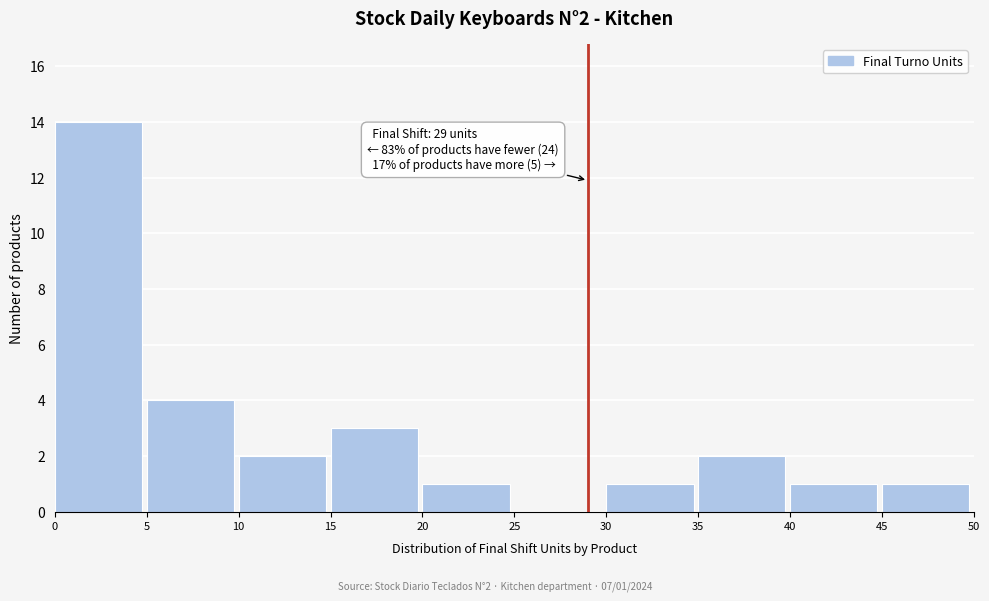

Which range on the x-axis has the tallest bar?

0 to 5